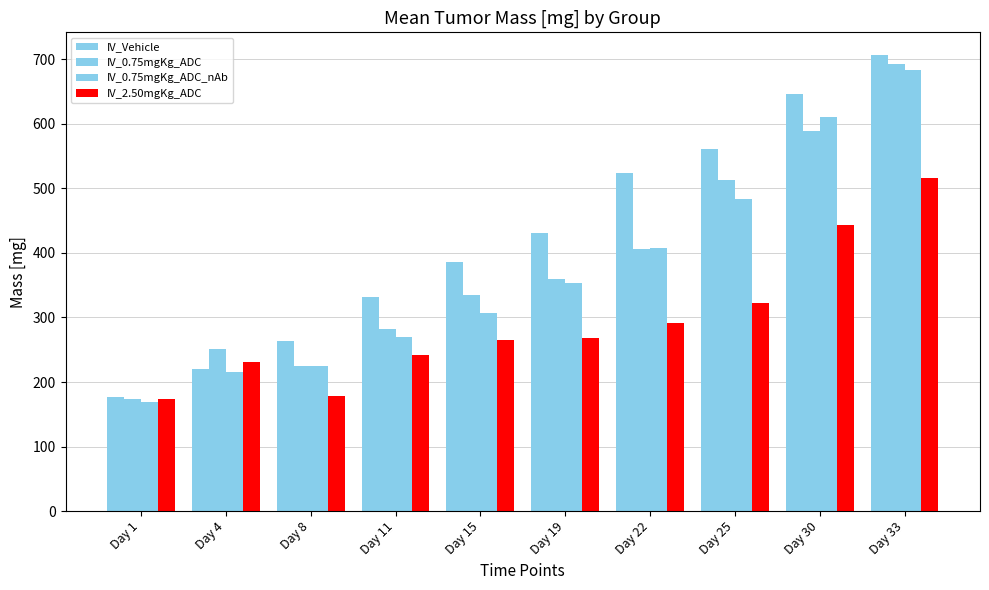

Does the chart contain any negative values?

No